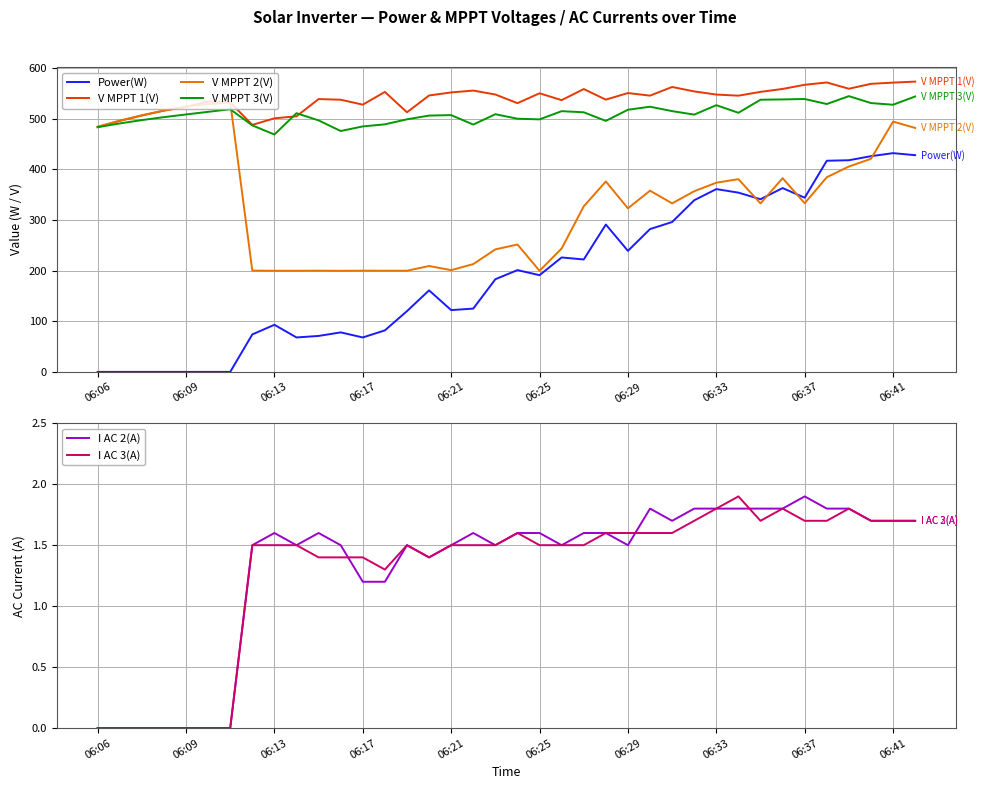

What is the value of the V MPPT 2(V) point at the 11th from the left?

199.9